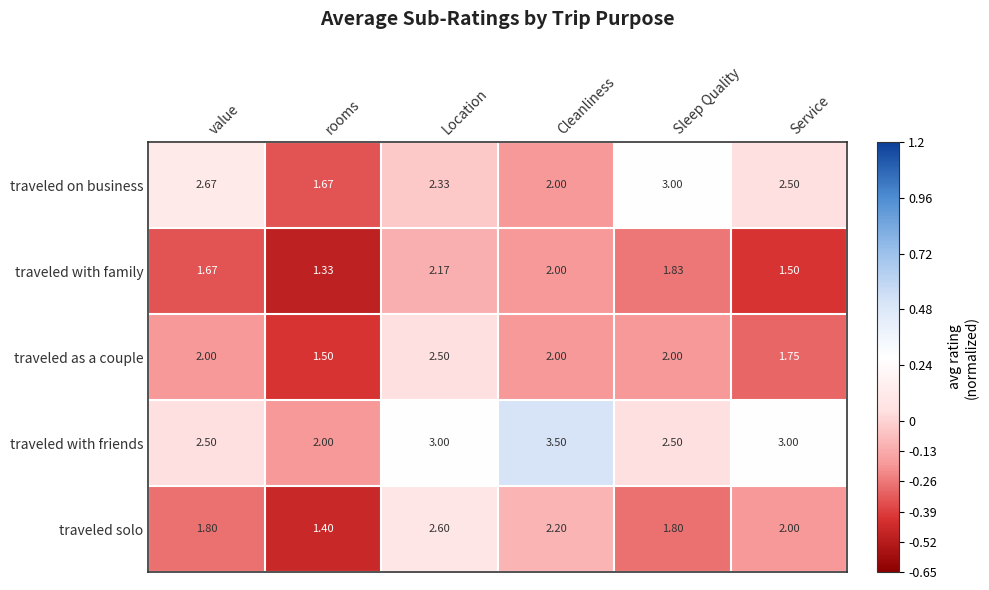

Which series has the widest spread of values?

traveled with friends